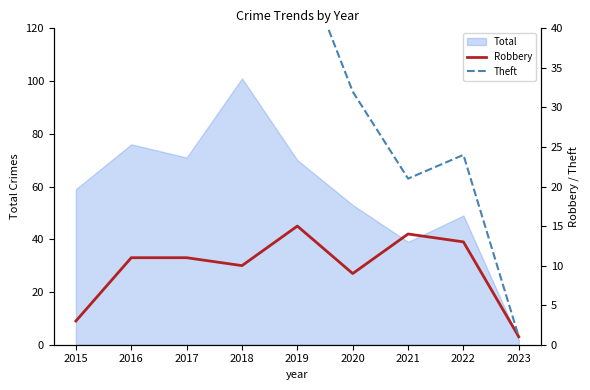

Count the number of categories in the chart.

9